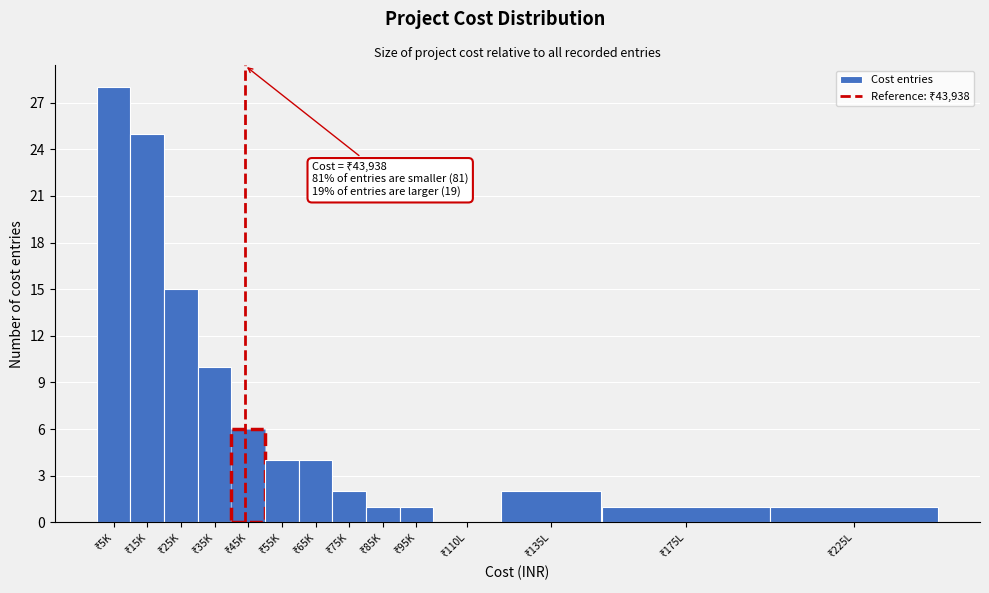

What is the greatest value displayed?

28